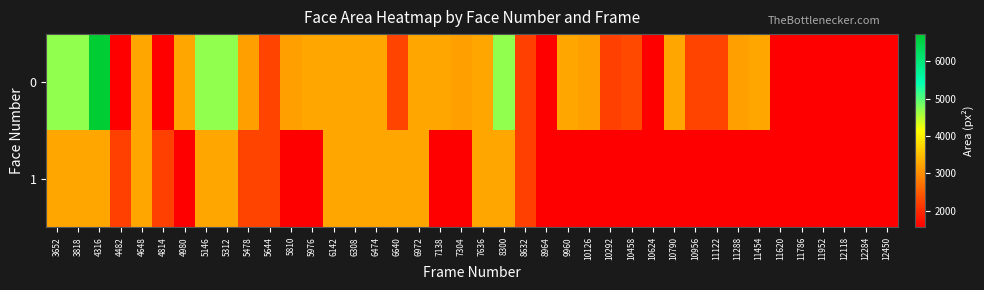

At 4648, list the series in order from largest to smallest.

0, 1